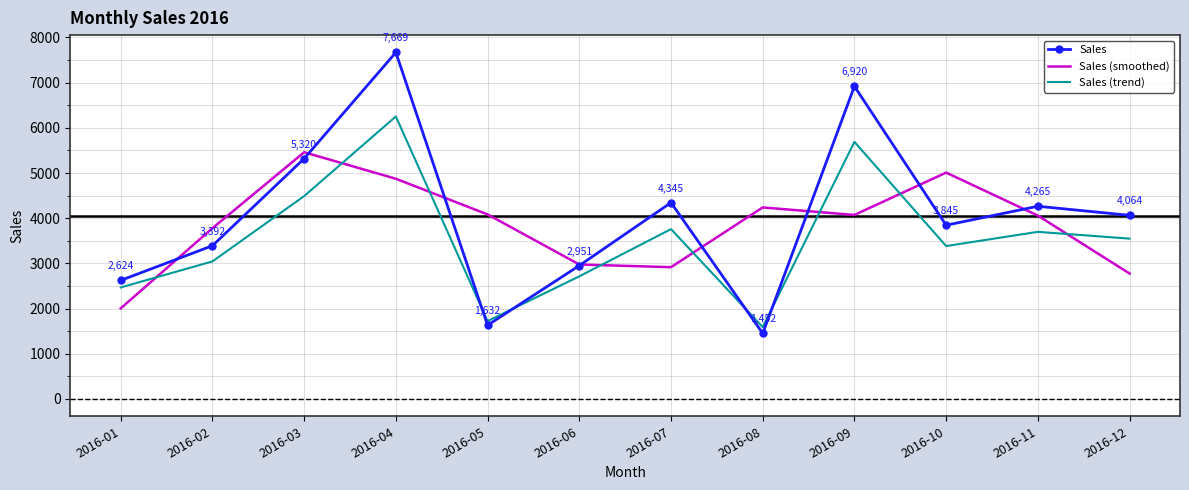

What is the total value across all series at 2016-07?

11020.1